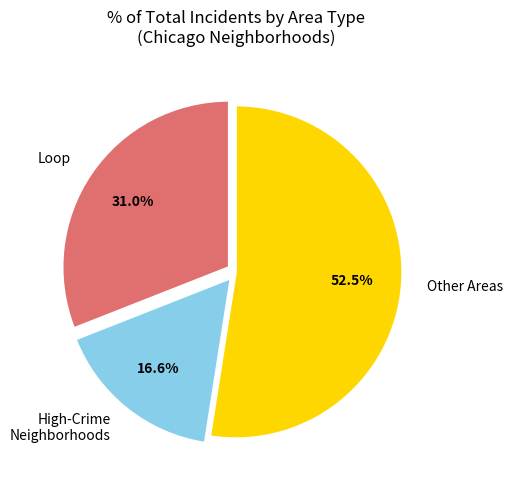

To the nearest percent, what is the average slice percentage?

33%